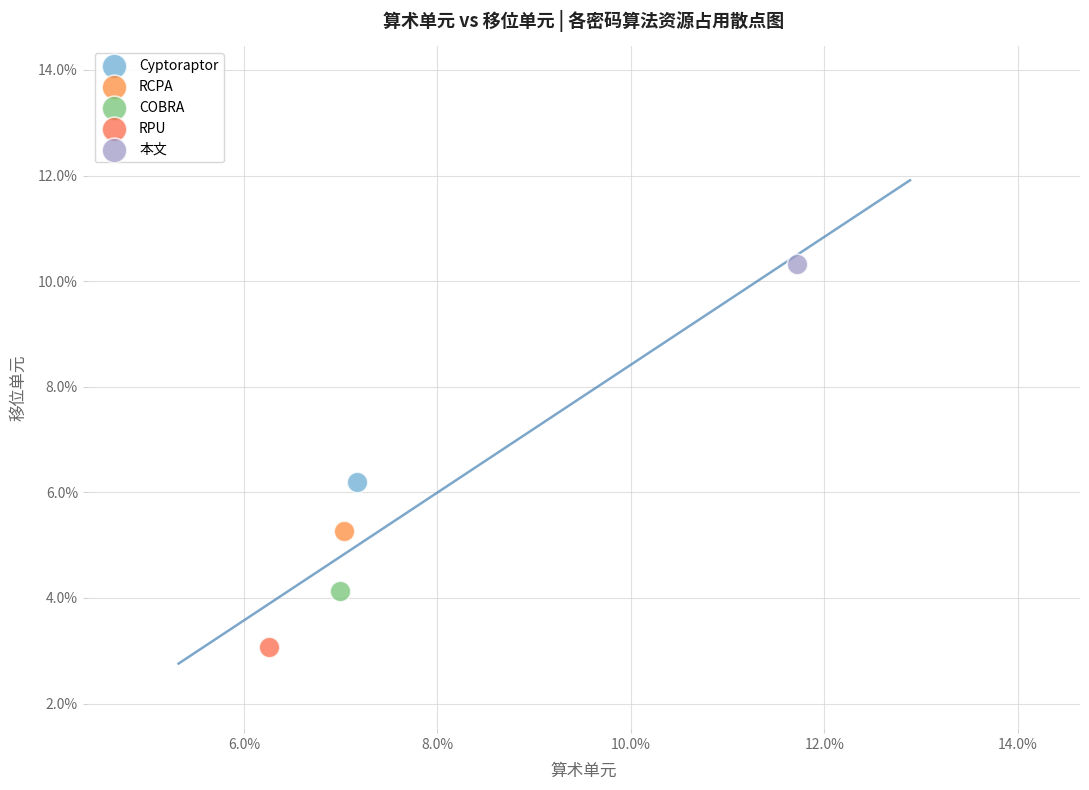

Which series contains the highest Y value?

本文